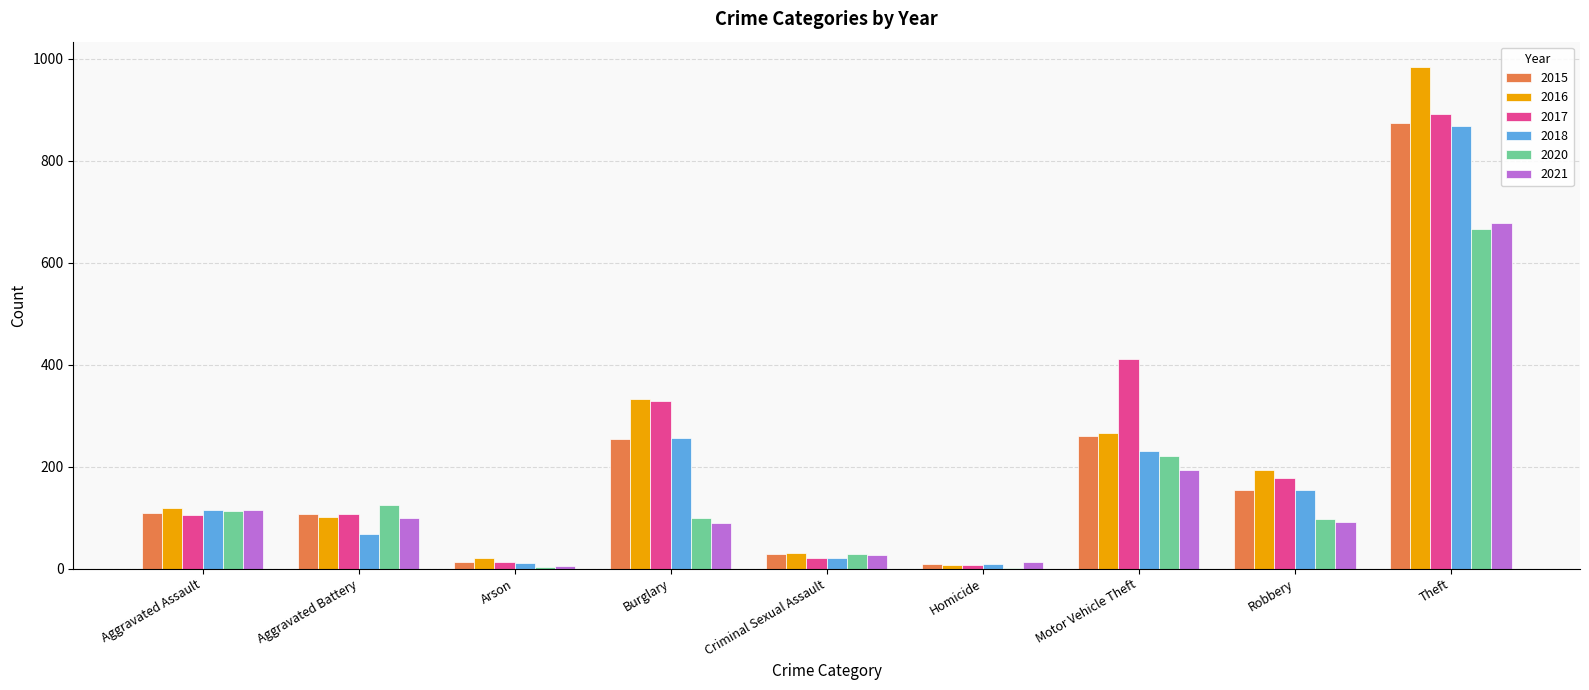

Between Burglary and Robbery, which series saw the biggest shift?

2017